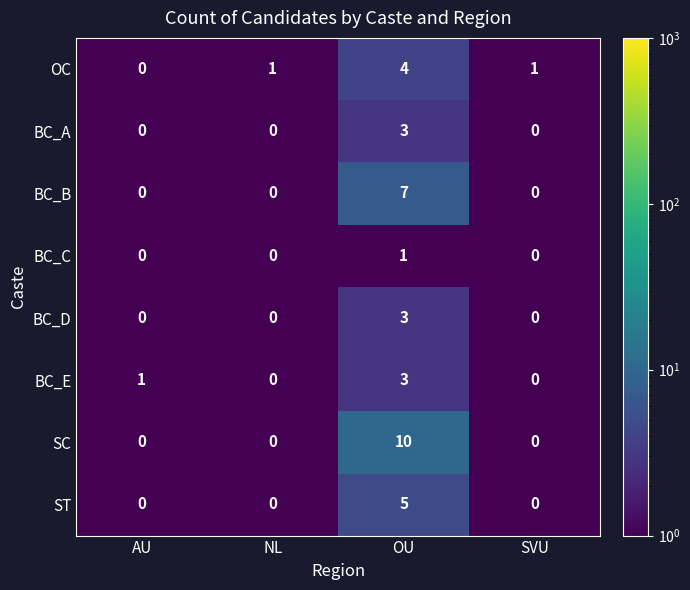

What is the difference between the maximum and second lowest values in the SC series?

10